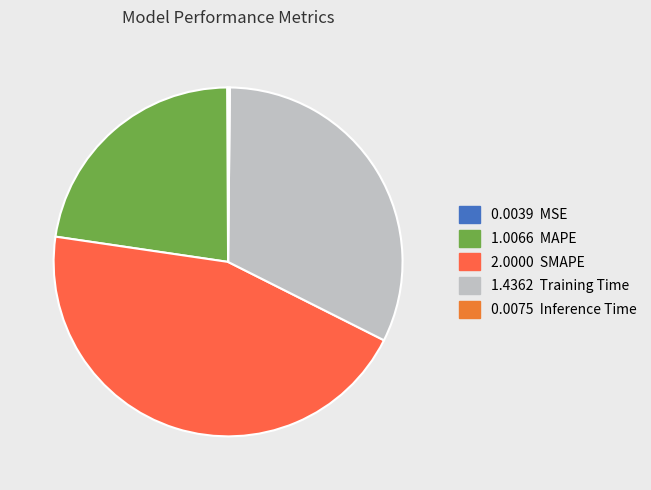

How many segments does this pie chart have?

5